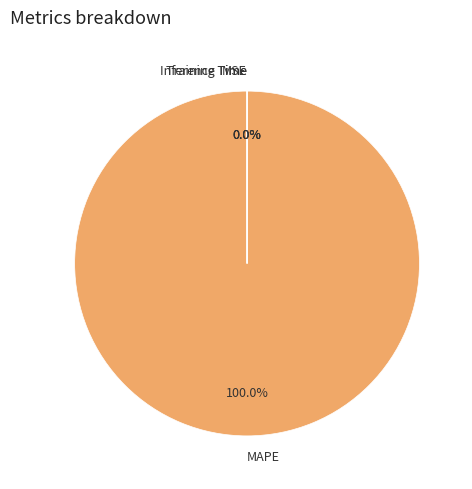

Which slice represents more than half of the pie?

MAPE